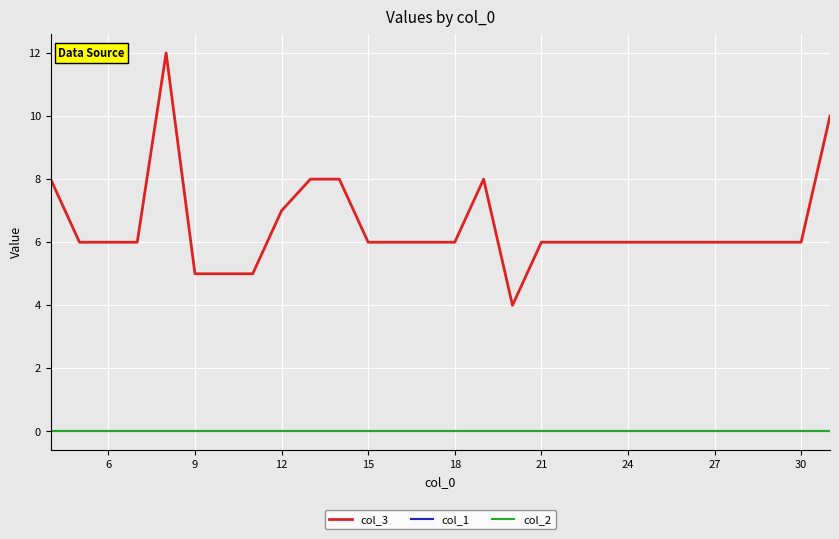

True or false: col_3 and col_1 cross at least once.

False